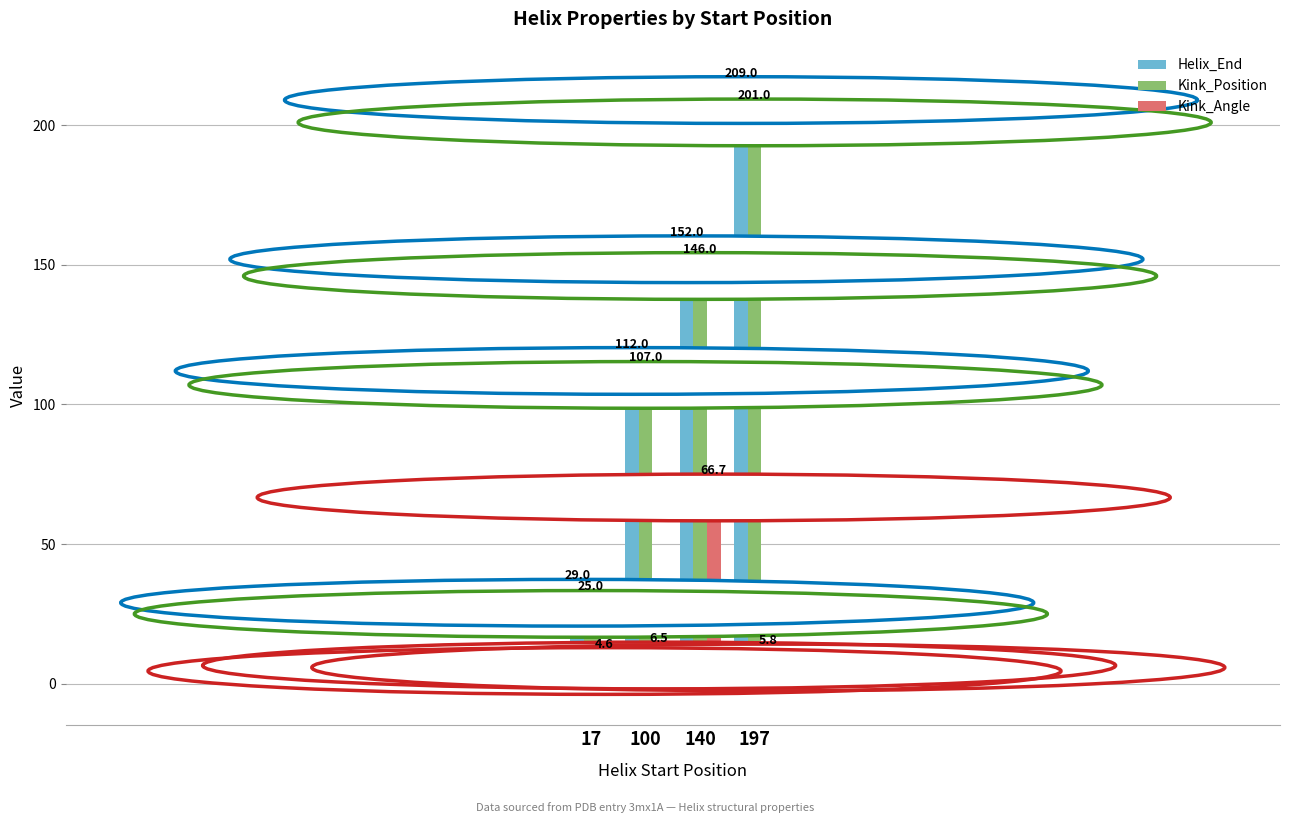

What is the difference between the maximum and minimum values in the Kink_Angle series?

62.1